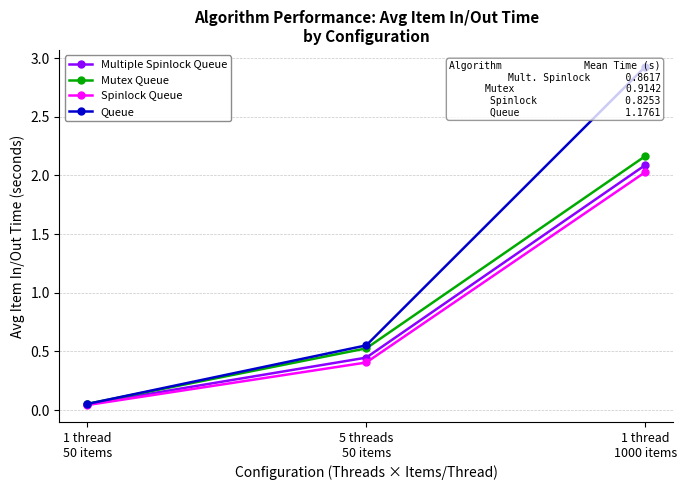

Count the number of data series in this chart.

4